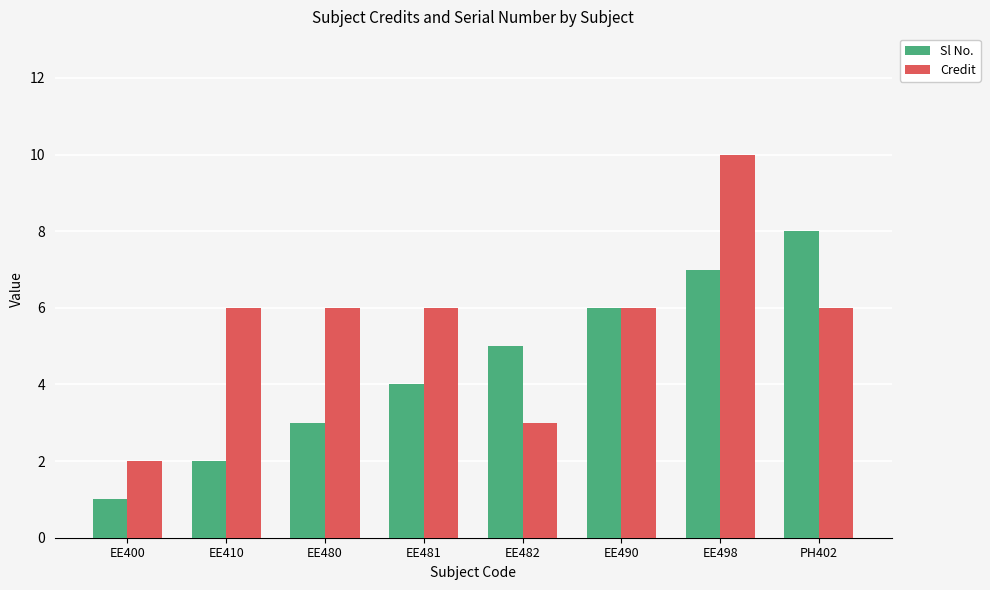

What is the approximate value of Credit at EE490?

6